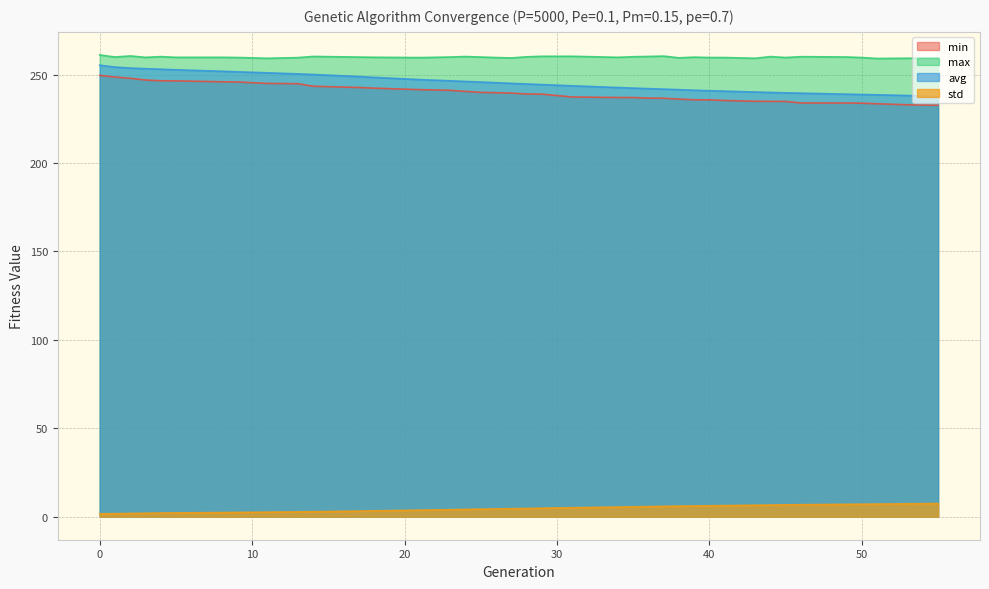

What is the spread (max minus min) of values at 17?

256.7